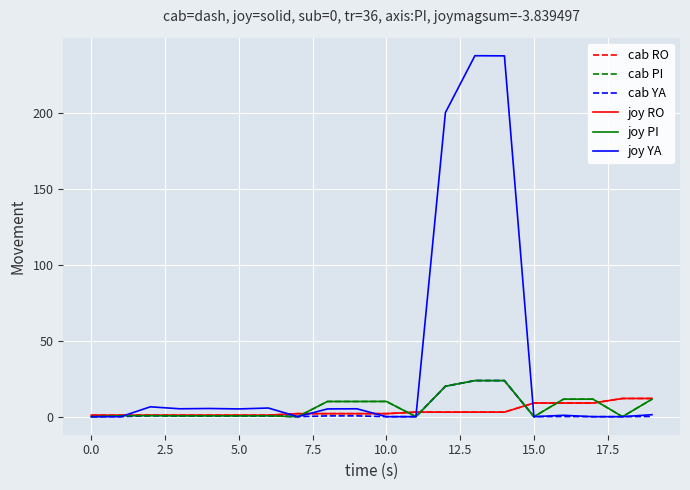

Is this an area chart (filled region under the line)?

No